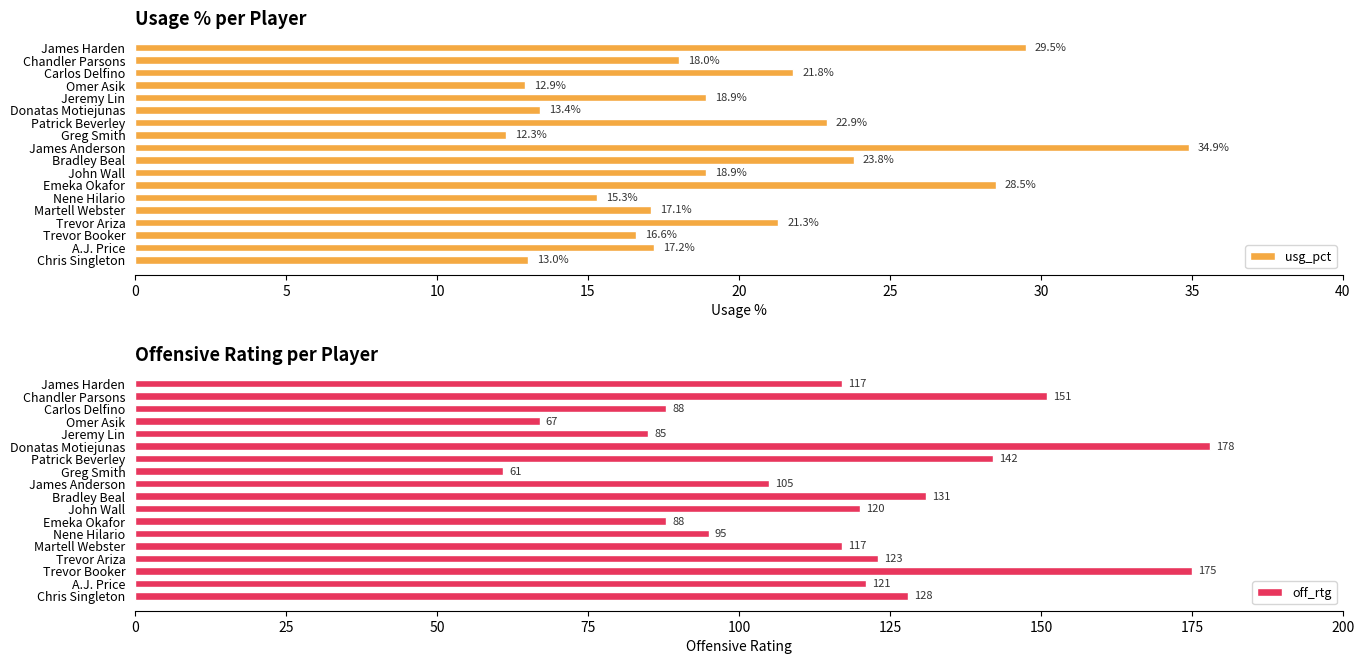

True or false: usg_pct has a value of 12.3 at Greg Smith.

True